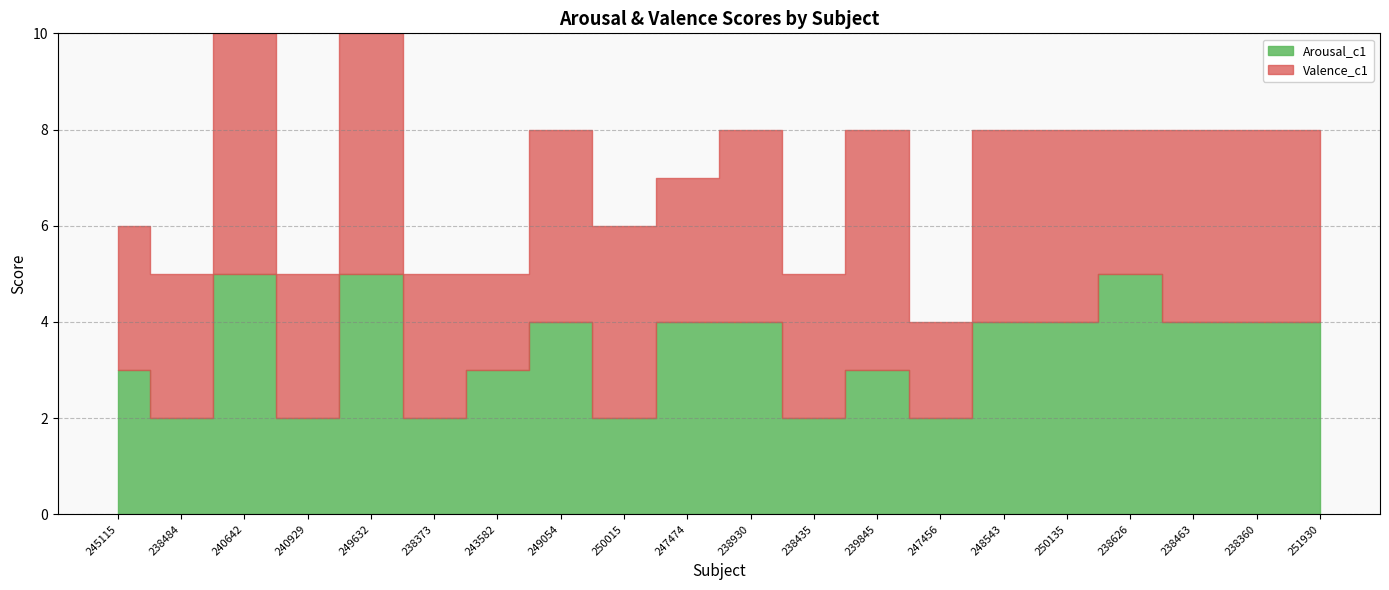

What position from the left is 238930?

11